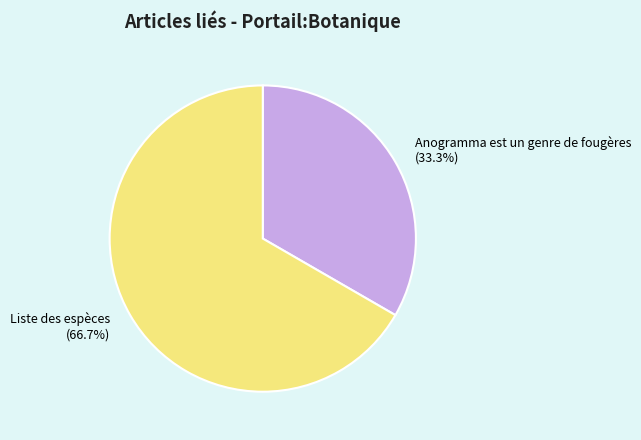

True or false: Anogramma est un genre de fougères accounts for 12% of the total.

False